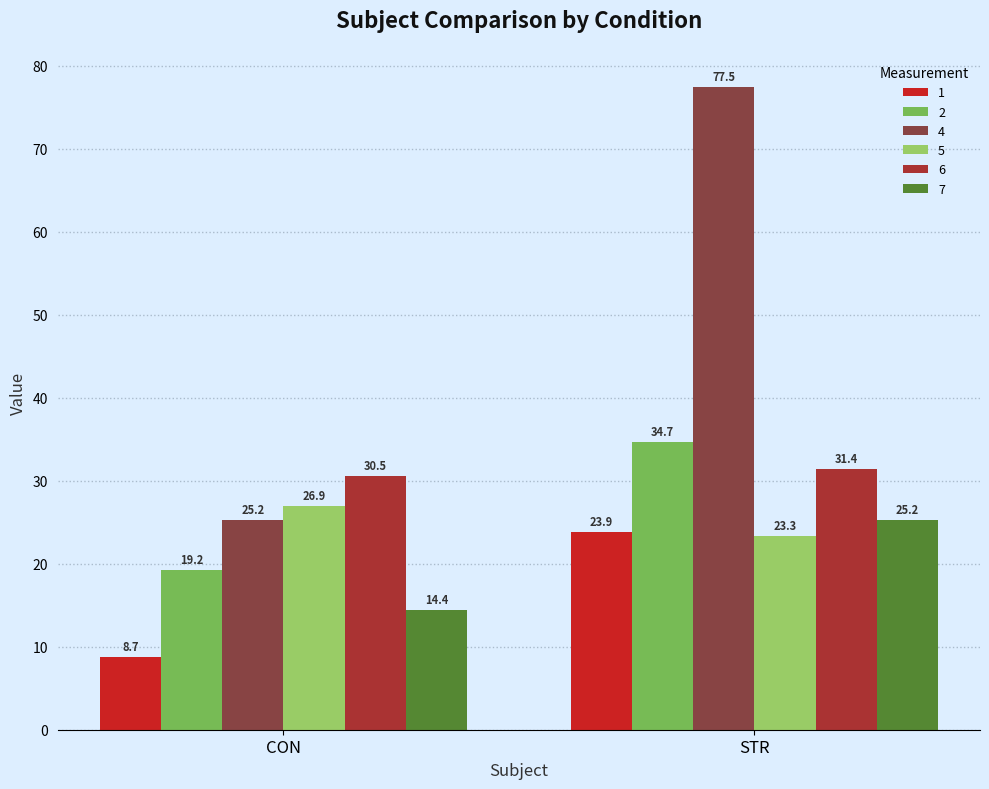

Reading left to right, transcribe all the data shown in this chart.

1: CON=8.7	STR=23.9
2: CON=19.2	STR=34.7
4: CON=25.2	STR=77.5
5: CON=26.9	STR=23.3
6: CON=30.5	STR=31.4
7: CON=14.4	STR=25.2